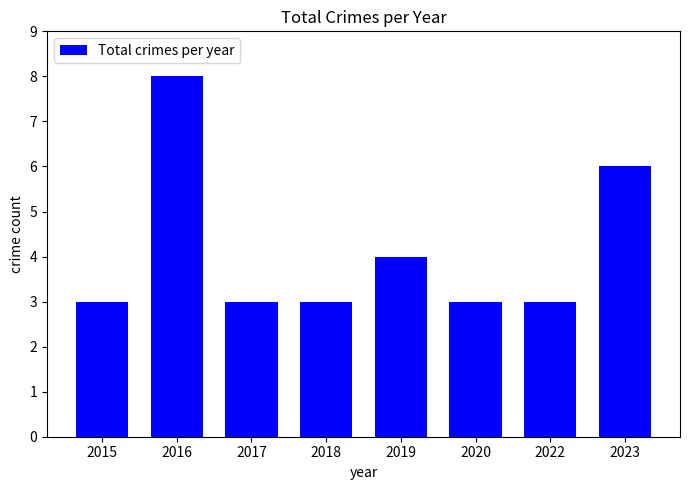

What is the value of the 5th bar from the left?

4